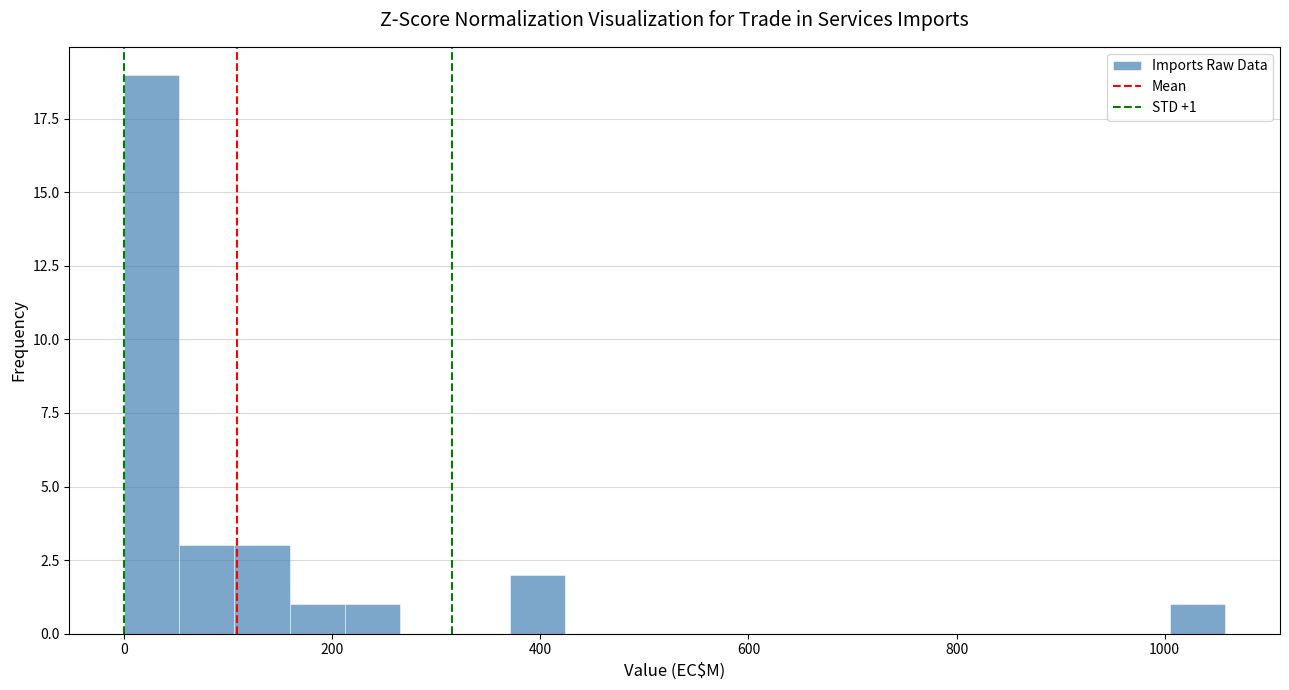

Read against the x-axis, roughly where is the centre of the tallest bar?

20